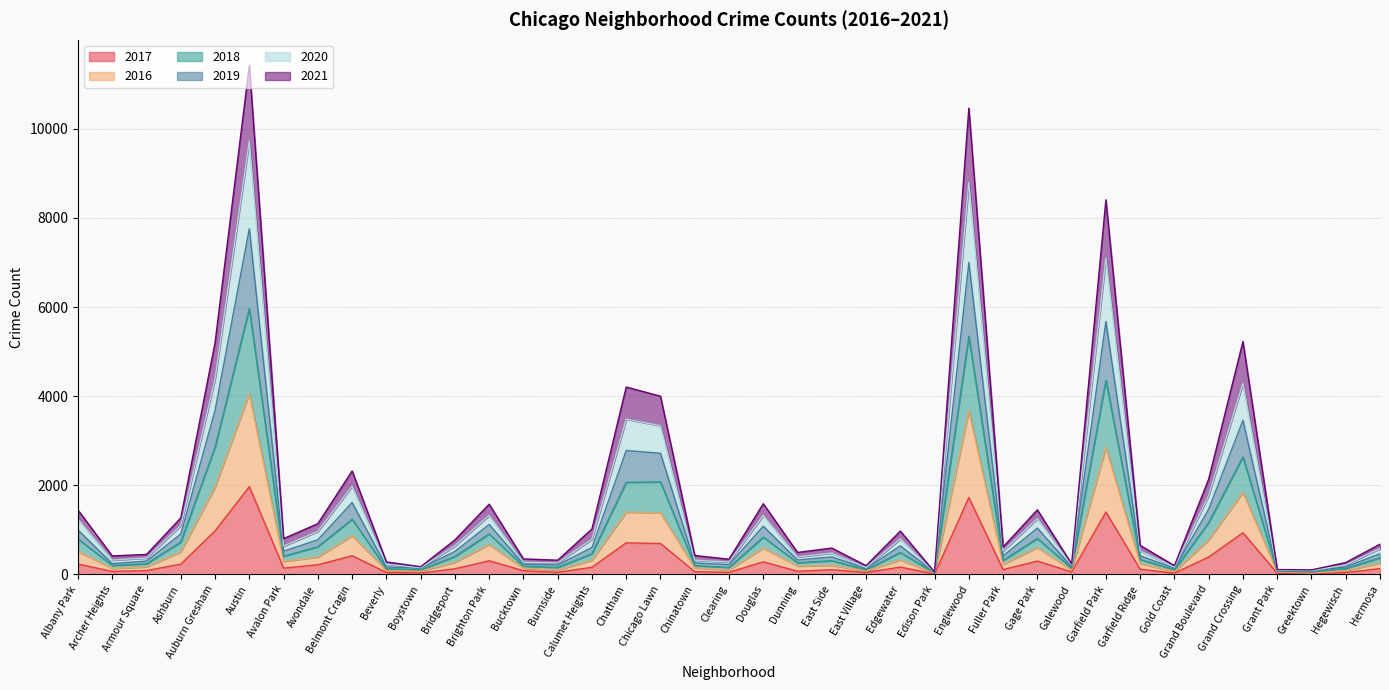

True or false: 2018 has a value of 7995 at Austin.

False